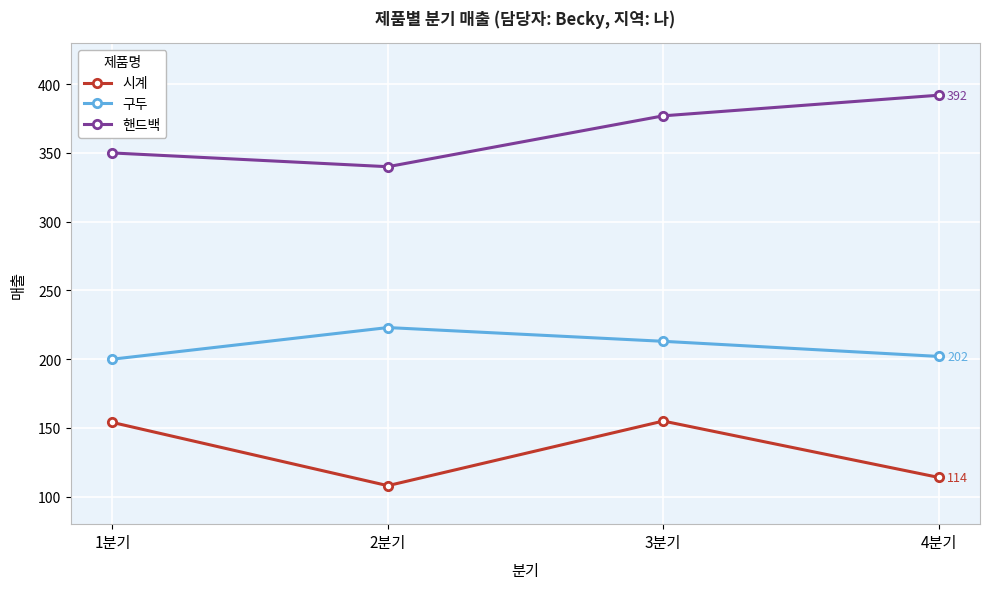

What is the label of the 3rd point from the right?

2분기